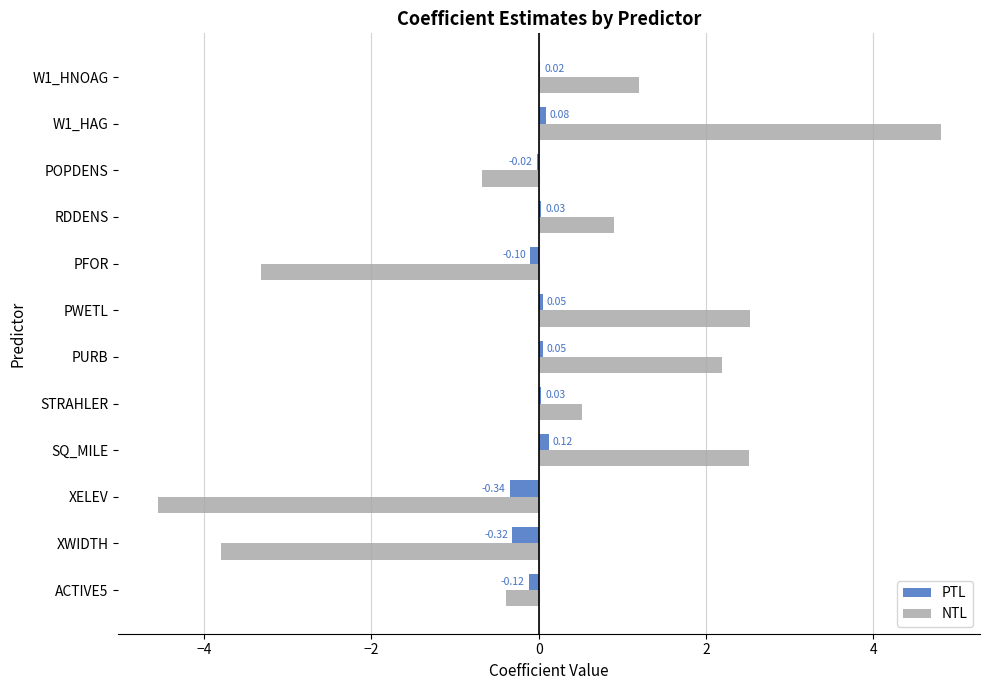

What are all the series names shown in the legend?

PTL, NTL